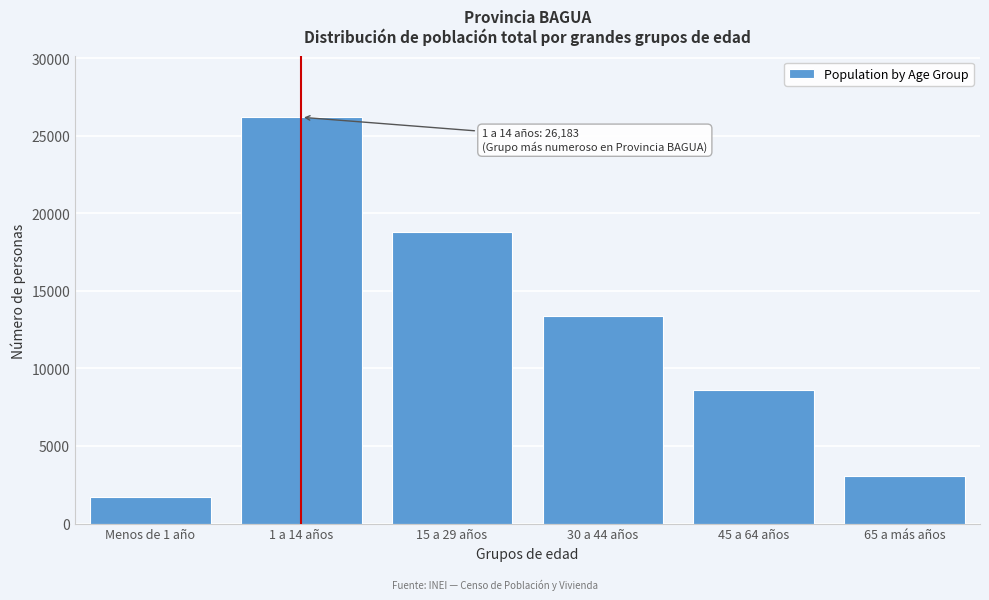

Reading left to right, list all the values displayed in this chart.

Menos de 1 año=1713	1 a 14 años=26183	15 a 29 años=18775	30 a 44 años=13354	45 a 64 años=8639	65 a más años=3093